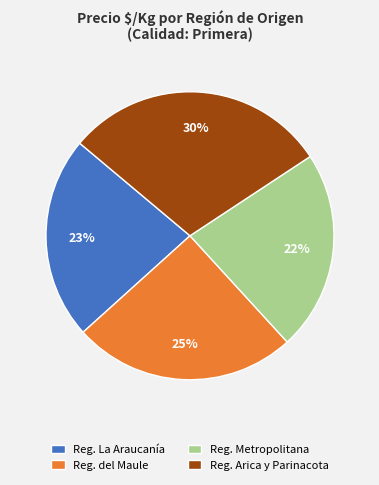

To the nearest percent, what is the difference between the Reg. del Maule and Reg. Metropolitana slice percentages?

3%